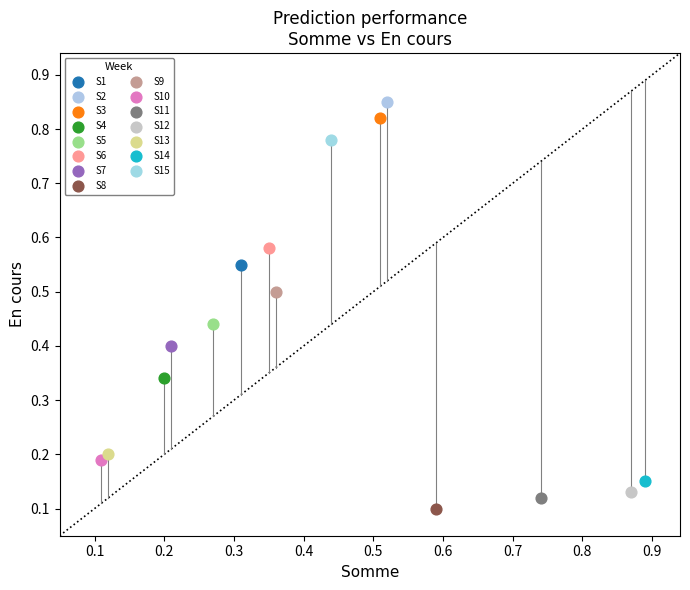

What are all the series names shown in the legend?

S1, S2, S3, S4, S5, S6, S7, S8, S9, S10, S11, S12, S13, S14, S15